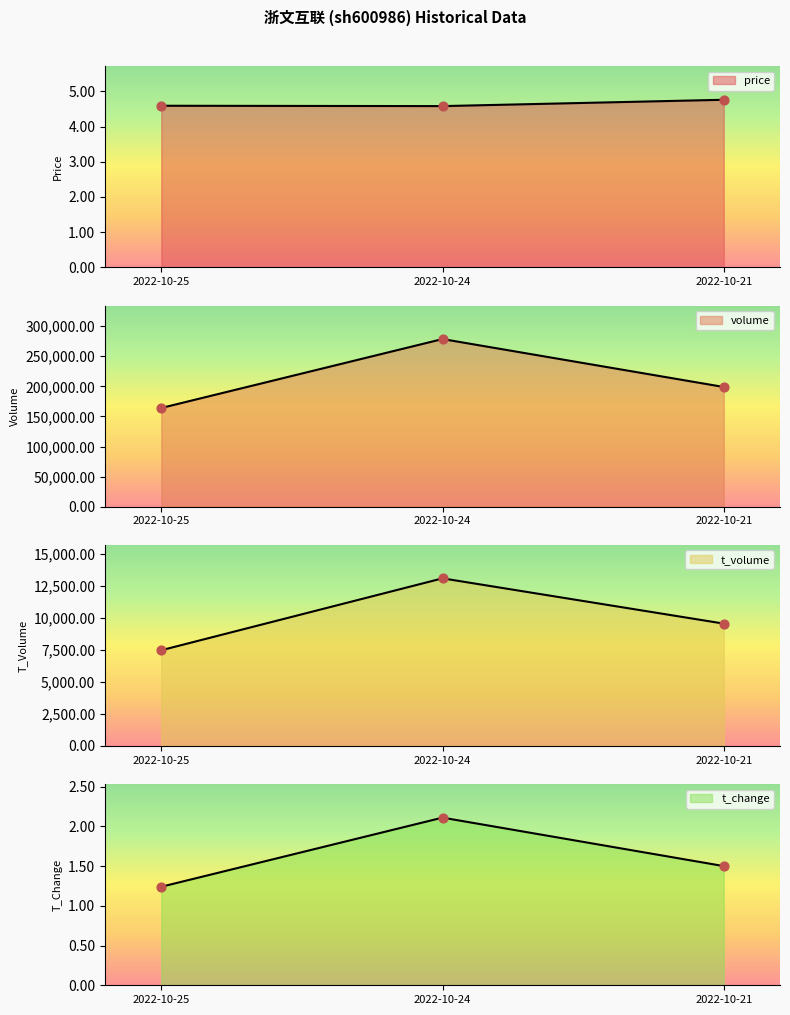

At which category is the sum across all series the highest?

2022-10-24